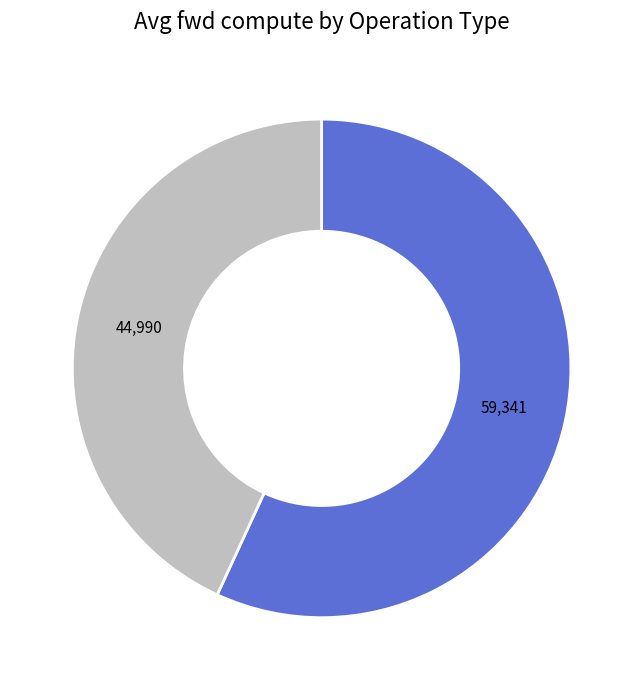

Is there a majority slice in this chart?

Yes